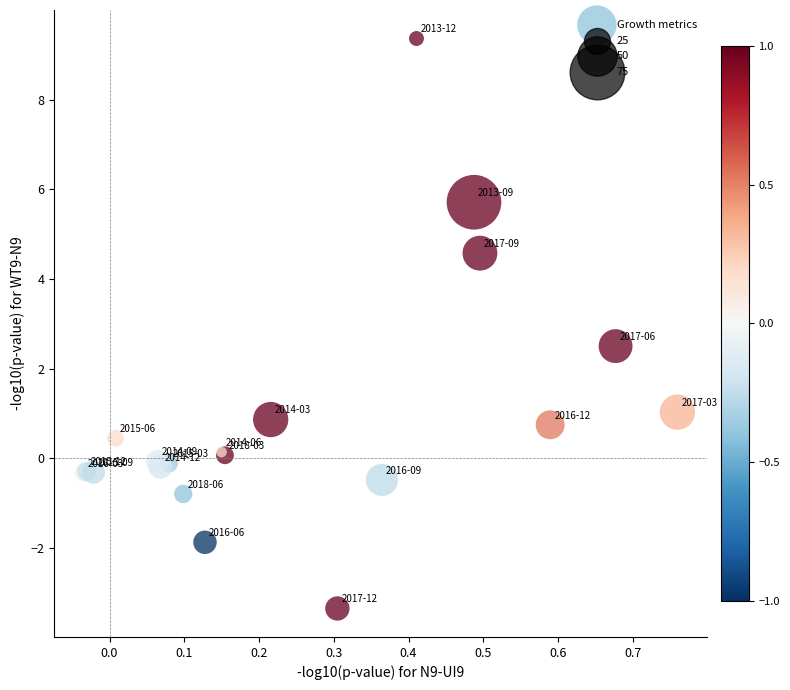

What Y value in the scatter plot is closest to 3?

2.5